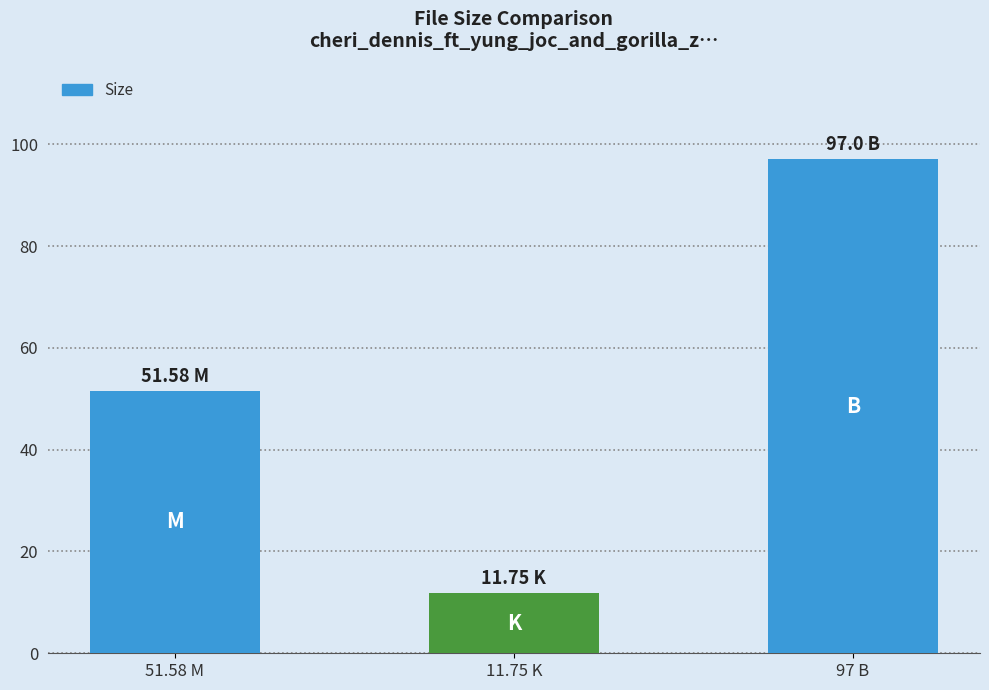

What is the label of the 1st bar from the left?

51.58 M